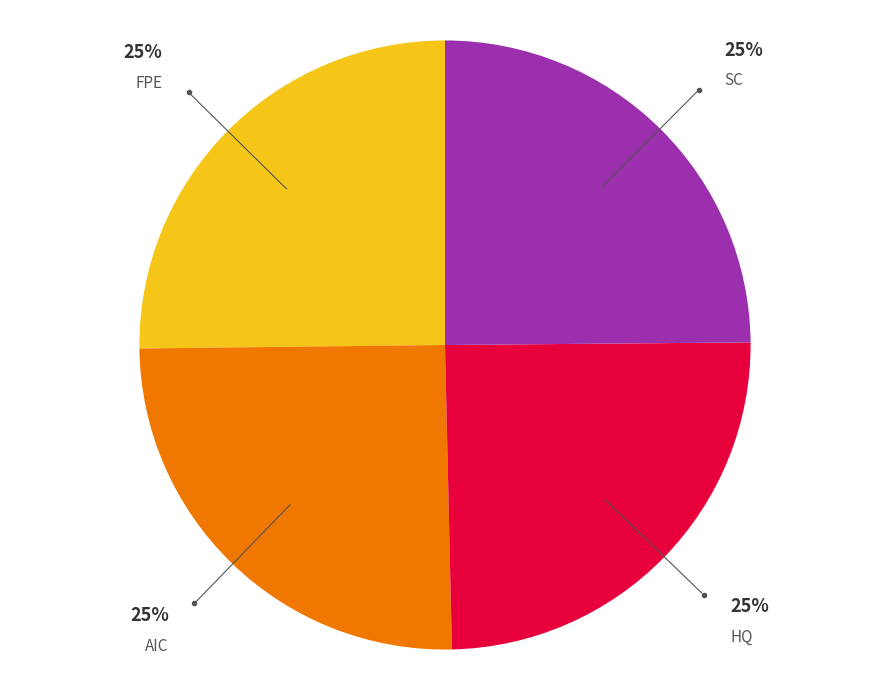

How many segments does this pie chart have?

4